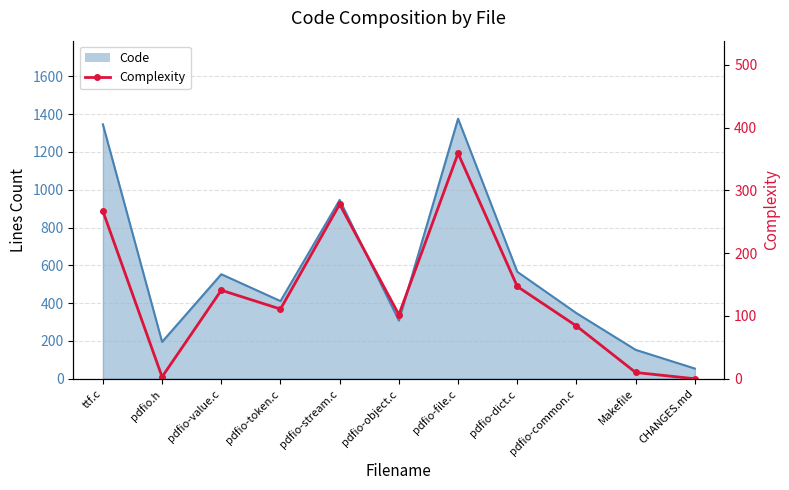

What is the label of the 4th point from the left?

pdfio-token.c